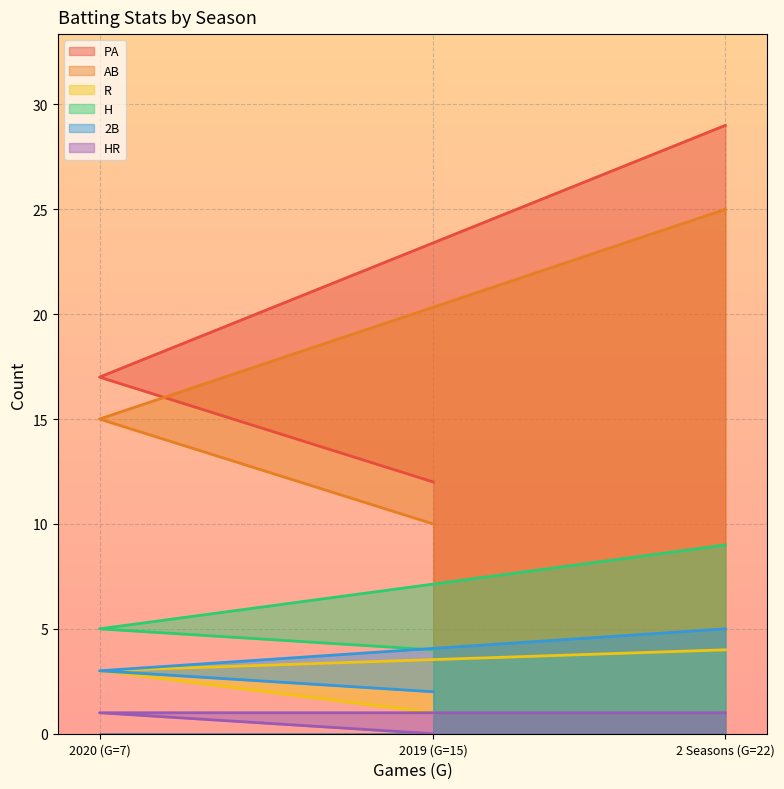

Reading left to right, extract all data points from this chart.

PA: 2019 (G=15)=12	2020 (G=7)=17	2 Seasons (G=22)=29
AB: 2019 (G=15)=10	2020 (G=7)=15	2 Seasons (G=22)=25
R: 2019 (G=15)=1	2020 (G=7)=3	2 Seasons (G=22)=4
H: 2019 (G=15)=4	2020 (G=7)=5	2 Seasons (G=22)=9
2B: 2019 (G=15)=2	2020 (G=7)=3	2 Seasons (G=22)=5
HR: 2019 (G=15)=0	2020 (G=7)=1	2 Seasons (G=22)=1